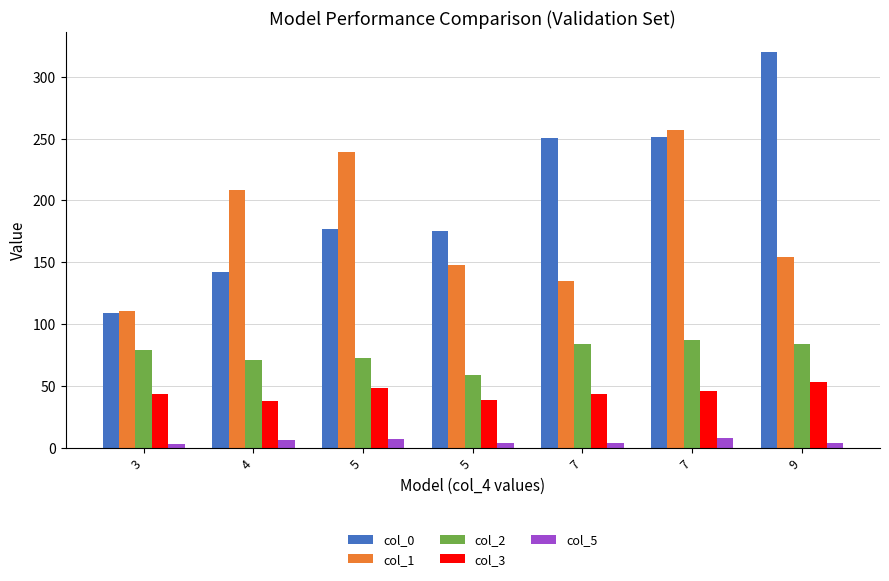

What value does the col_5 series have at 7?

4.0